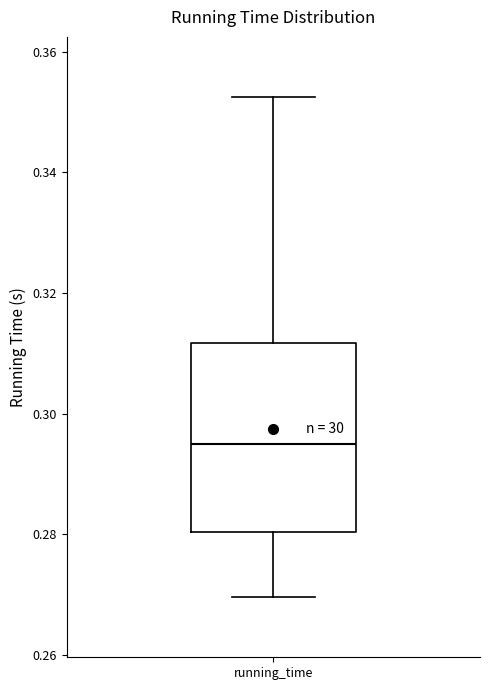

Transcribe this box plot: give where the median line is, the range the box spans, and where the two whiskers end, as read against the y-axis. The values are not printed on the chart, so give them approximately, as read against the axis.

median 0.294, box 0.280 to 0.312, whiskers 0.270 to 0.352